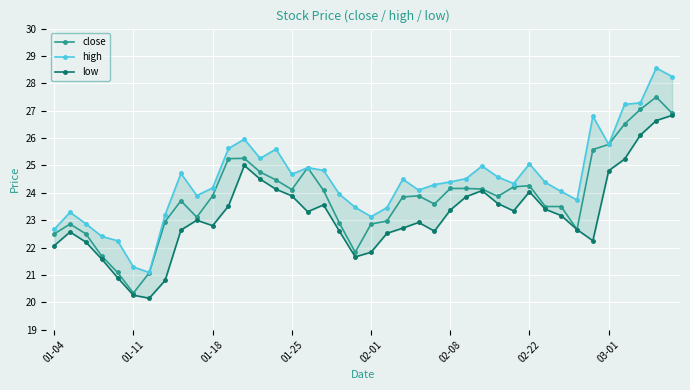

Where does the low series first go above 23?

11